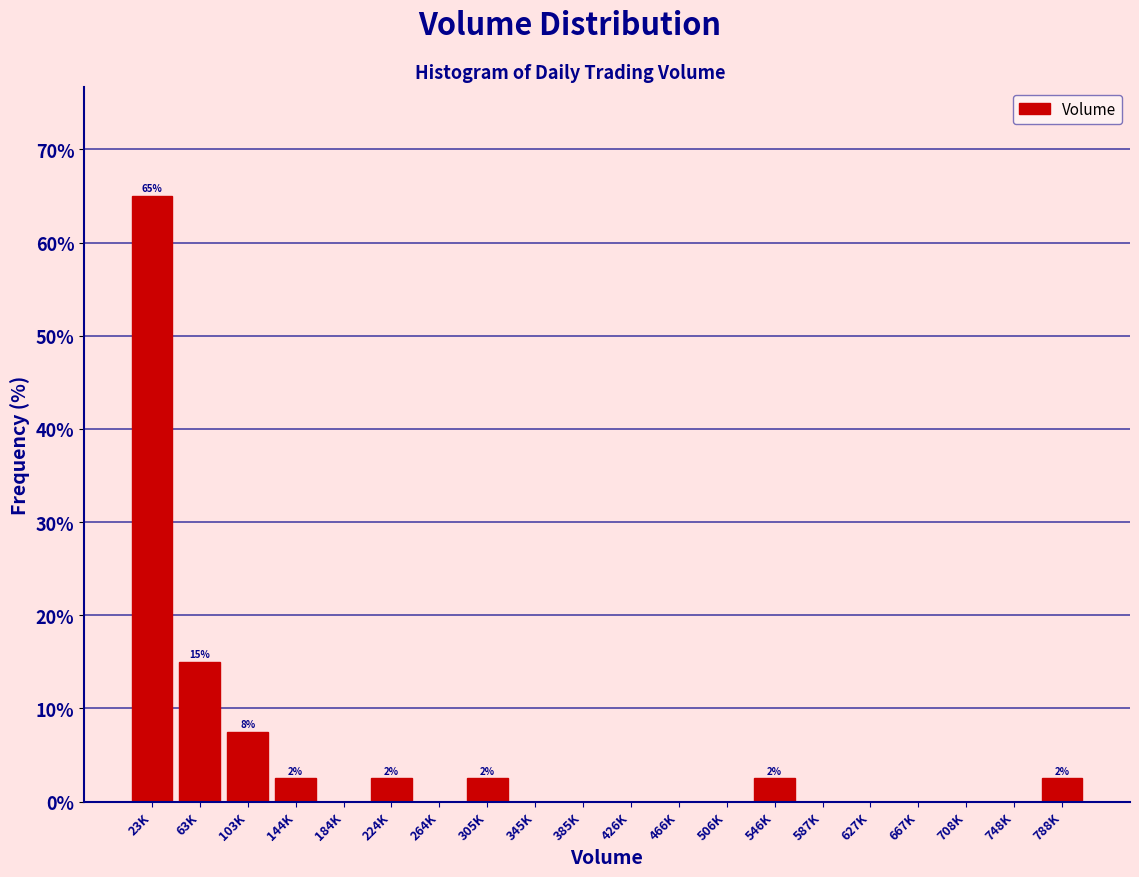

Reading right to left, list all the values displayed in this chart.

788K=2.5	748K=0.0	708K=0.0	667K=0.0	627K=0.0	587K=0.0	546K=2.5	506K=0.0	466K=0.0	426K=0.0	385K=0.0	345K=0.0	305K=2.5	264K=0.0	224K=2.5	184K=0.0	144K=2.5	103K=7.5	63K=15.0	23K=65.0